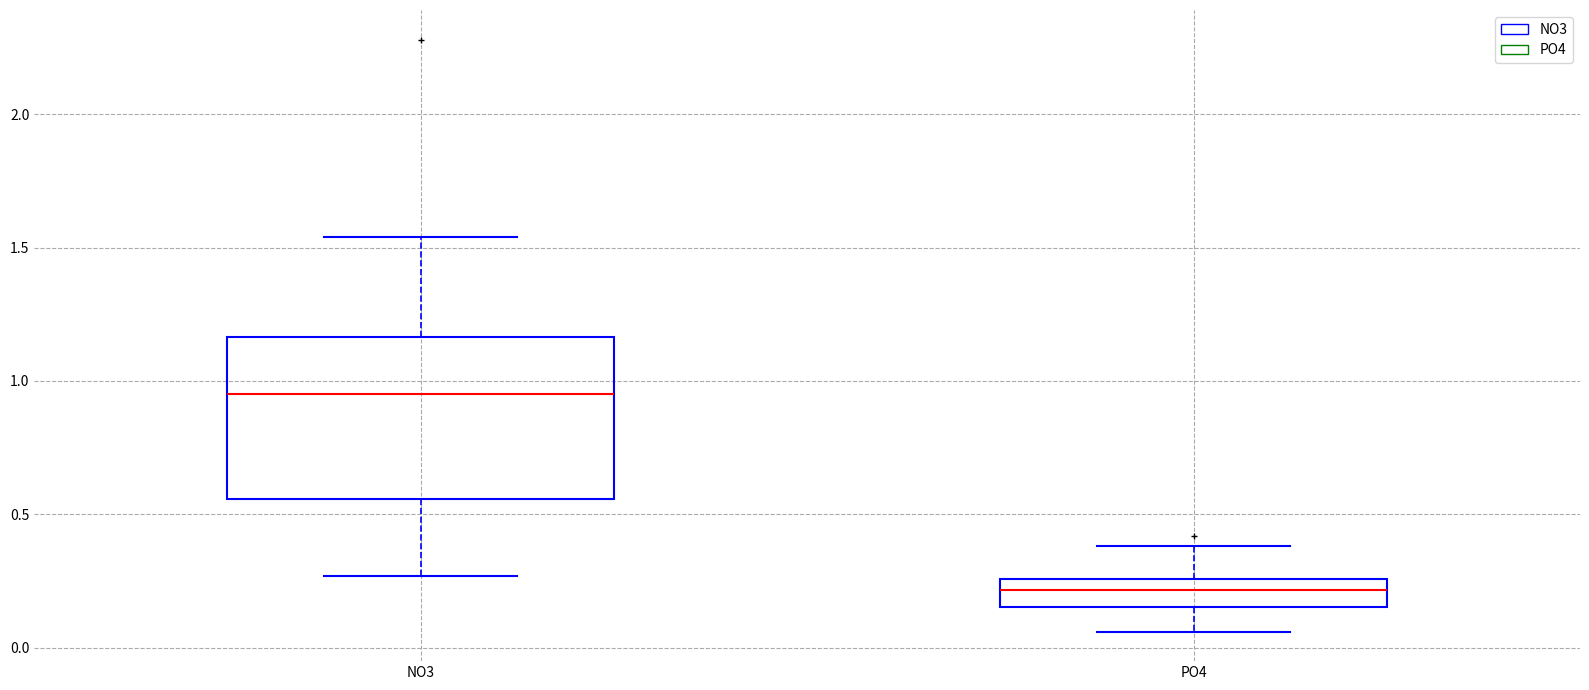

Which box's median line is the lowest?

PO4